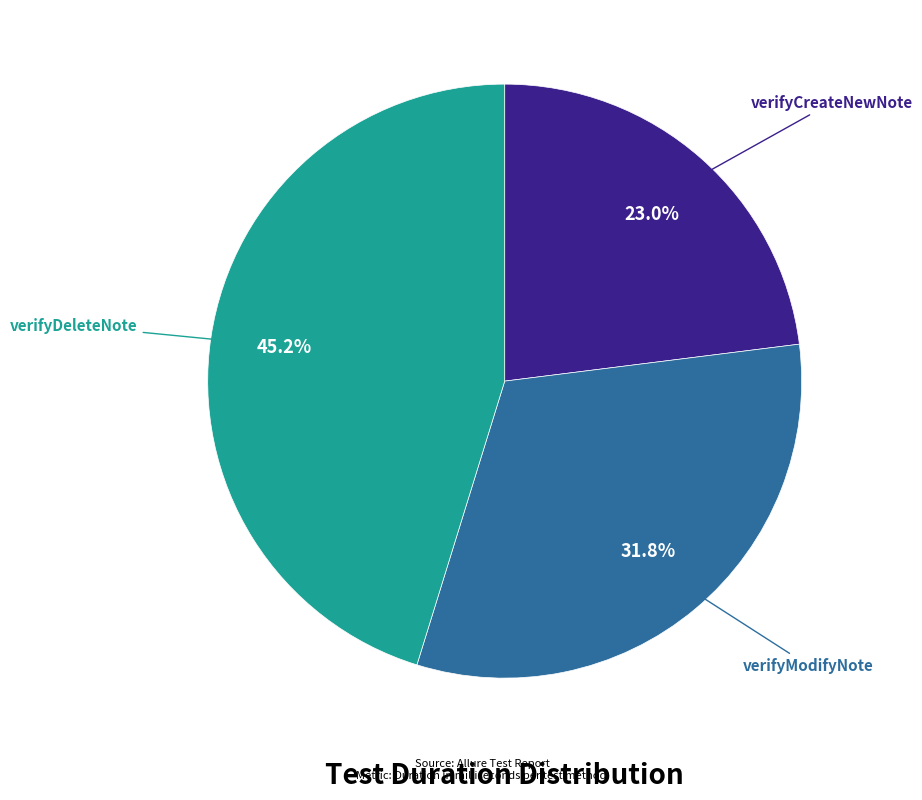

Is there any slice that represents more than half of the pie?

No